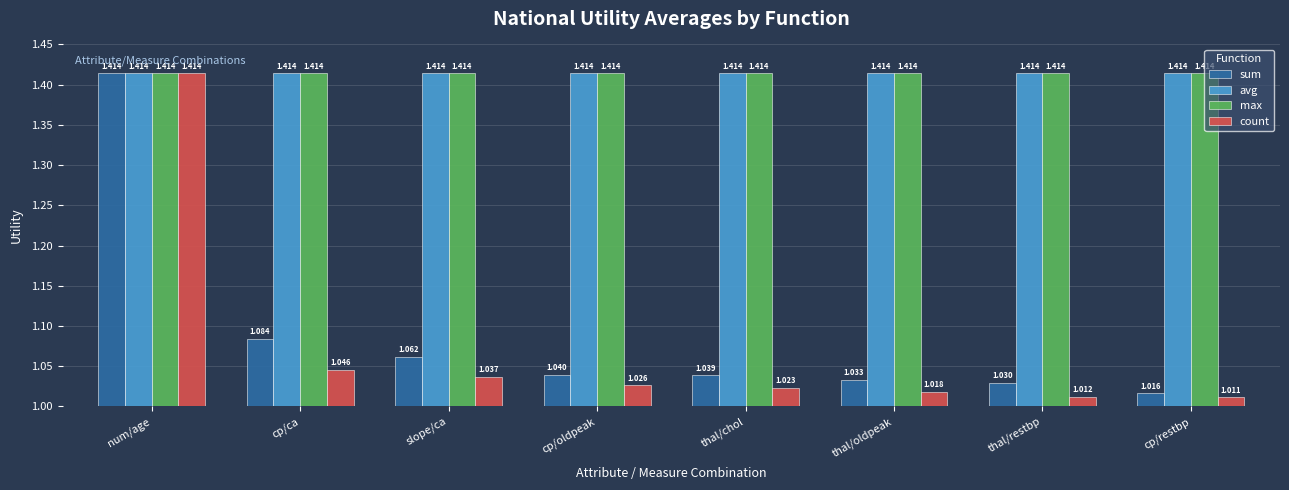

At which category is the sum across all series the highest?

num/age